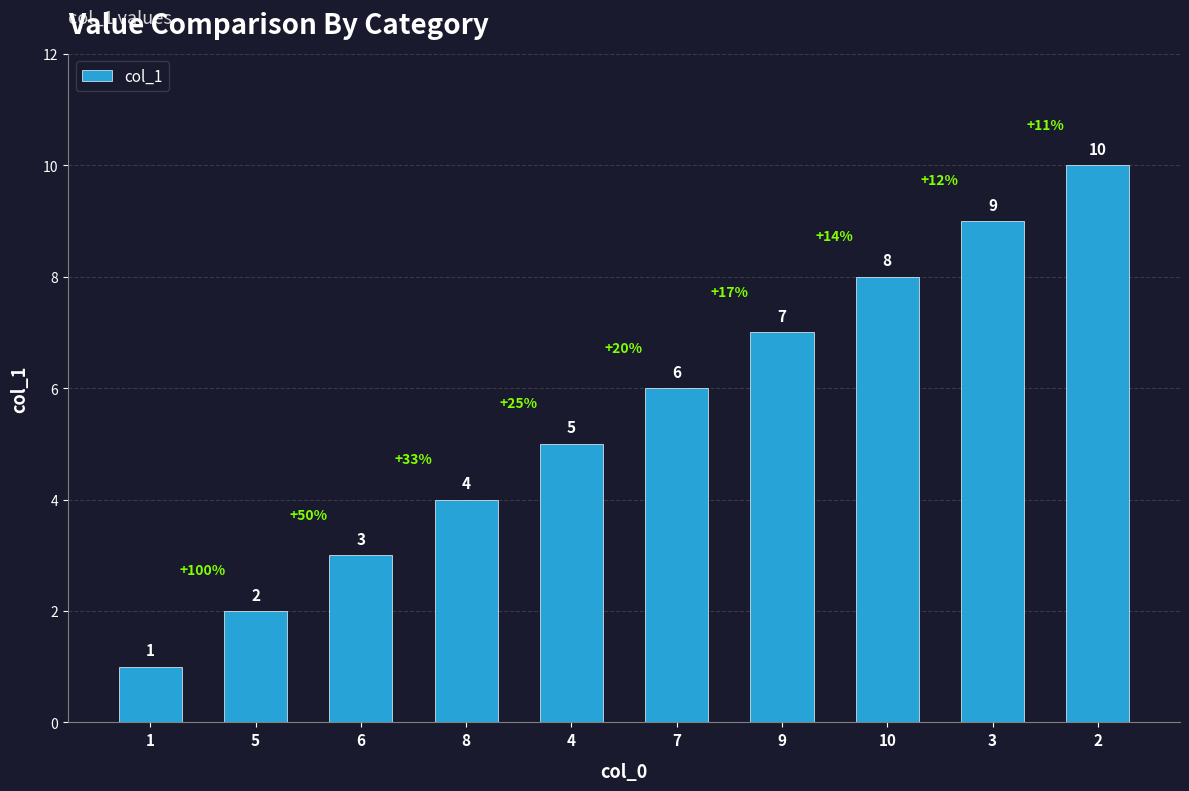

What is the change in value from 4 to 3?

+4